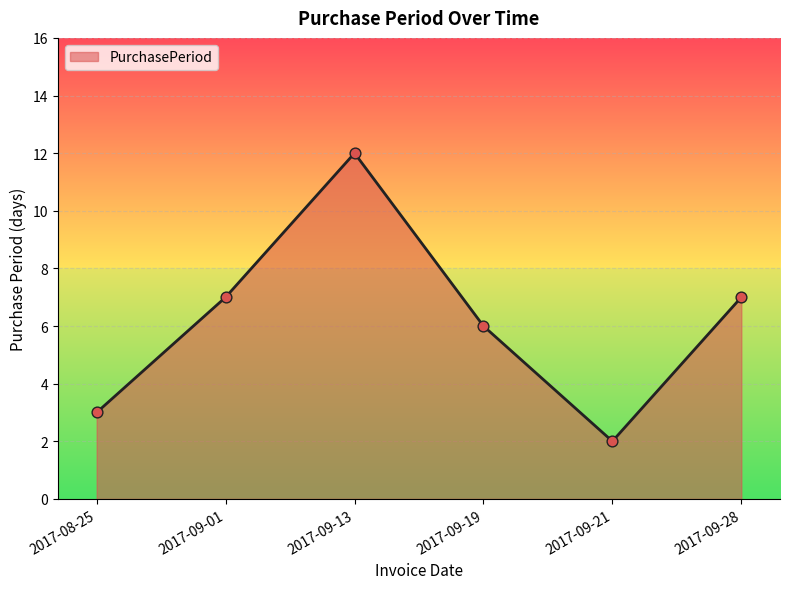

Between 2017-09-19 and 2017-09-01, which is larger?

2017-09-01